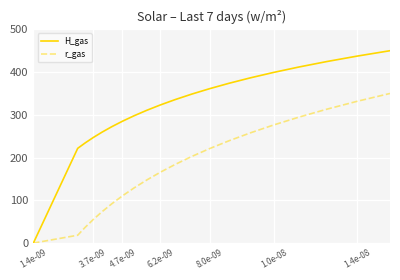

How many values in r_gas are above zero?

19